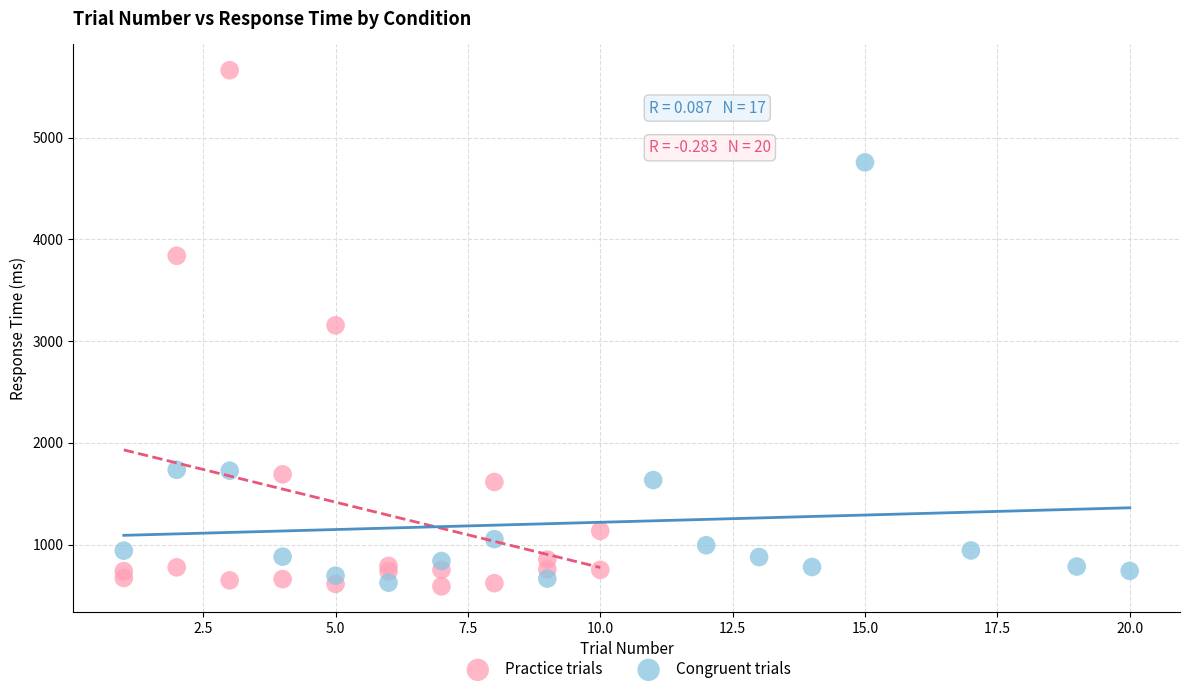

Which series contains the highest Y value?

Practice trials